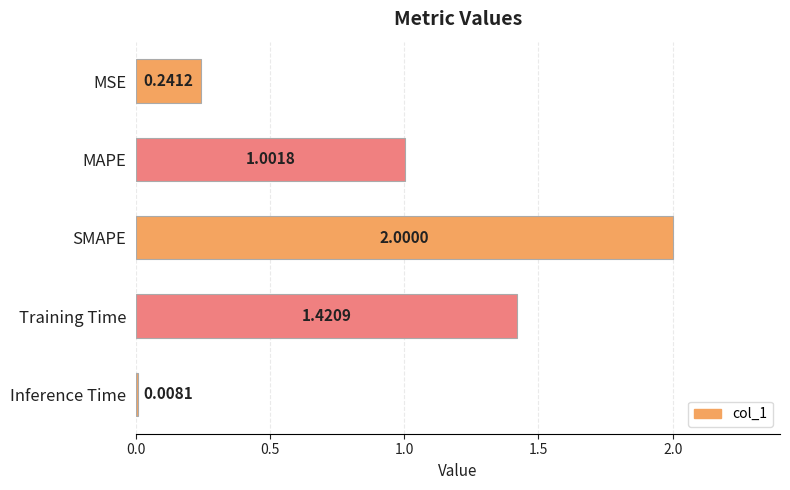

List the labels in order of value, largest first.

SMAPE, Training Time, MAPE, MSE, Inference Time